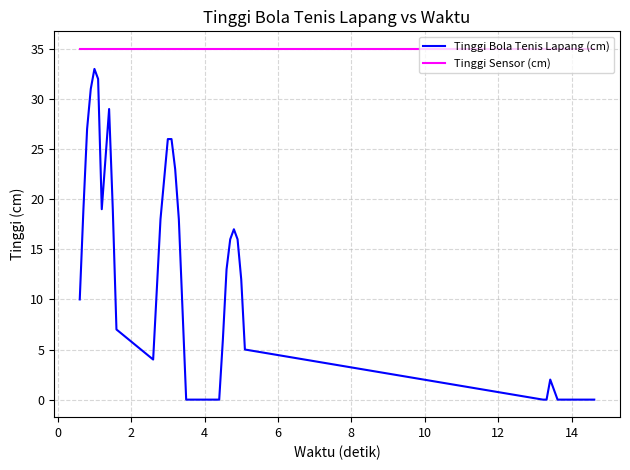

What is the difference between the second highest and minimum values in the Tinggi Bola Tenis Lapang (cm) series?

32